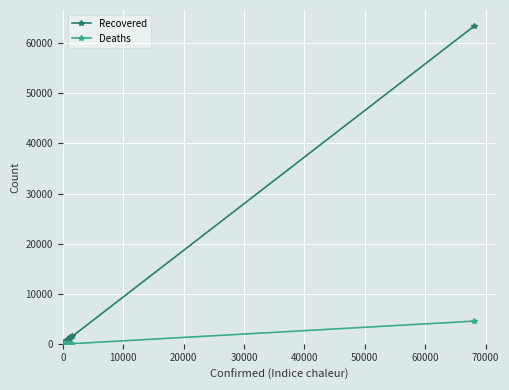

List the series in order of their peak value, highest first.

Recovered, Deaths